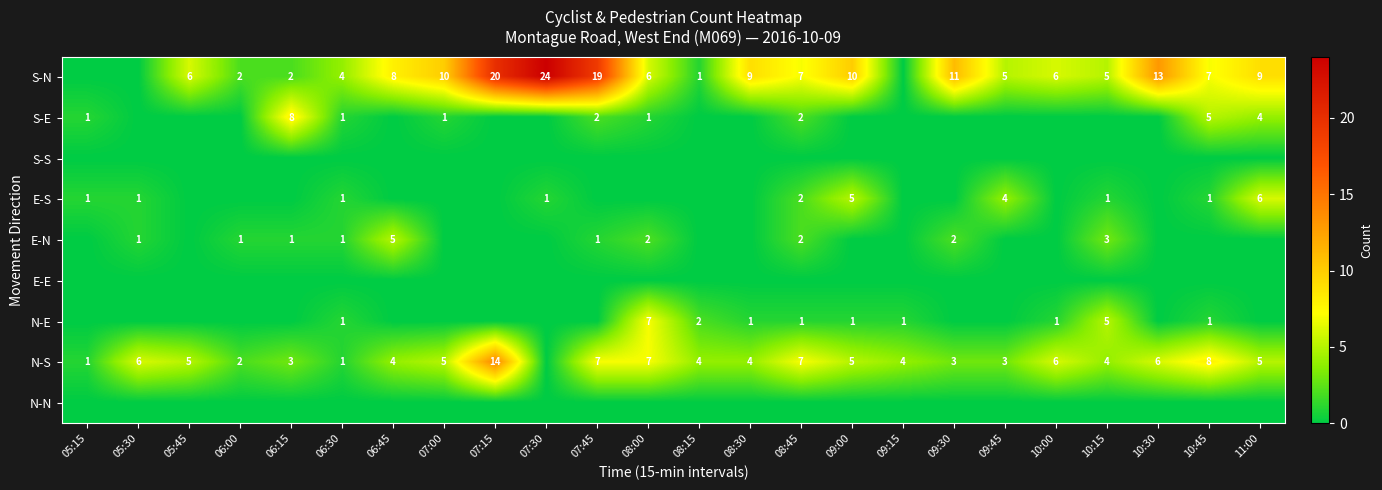

The E-S series shows 2 at 05:30. True or false?

False